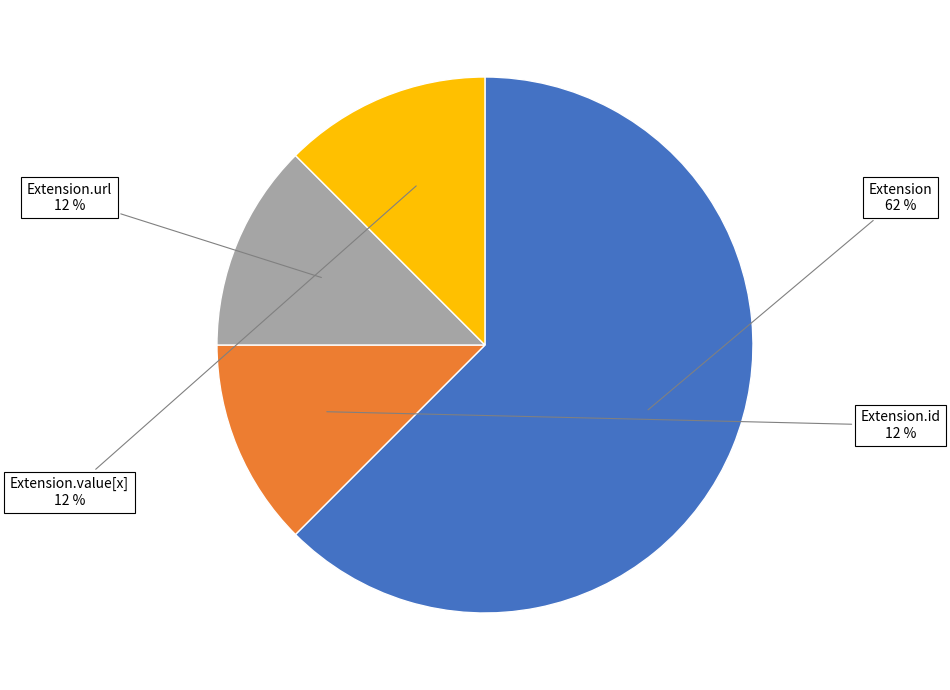

Count the number of slices in the pie.

4